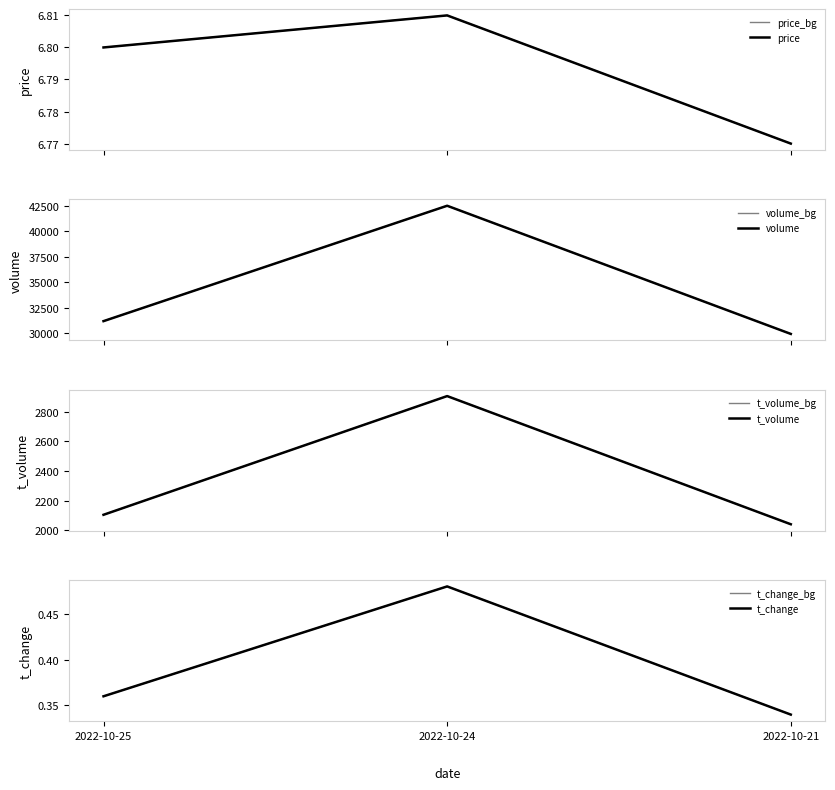

What is the minimum value shown in the chart?

0.3